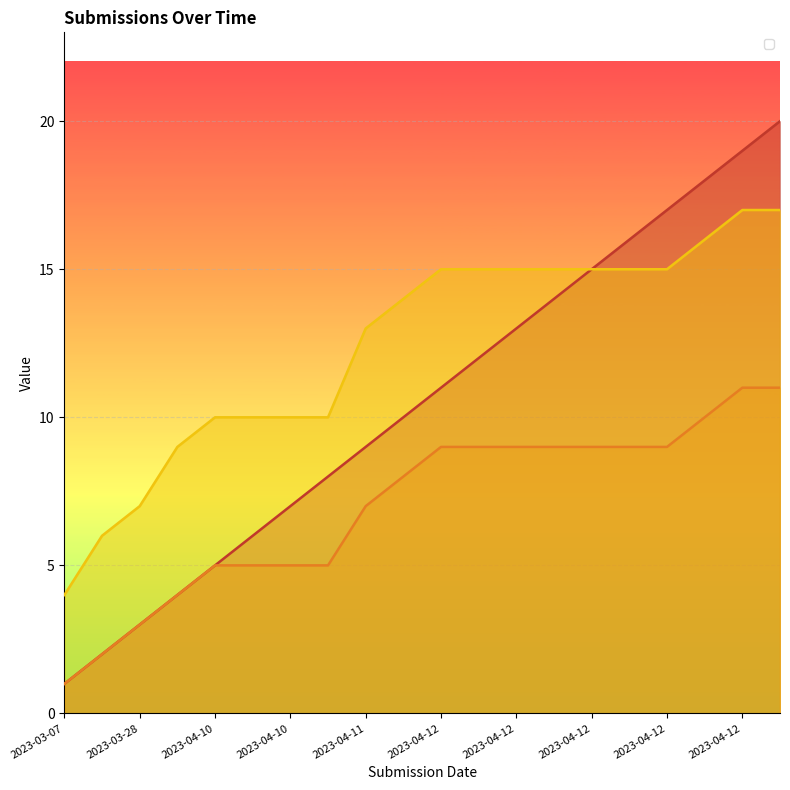

True or false: _submission__id has more than 1 interior local peaks.

False